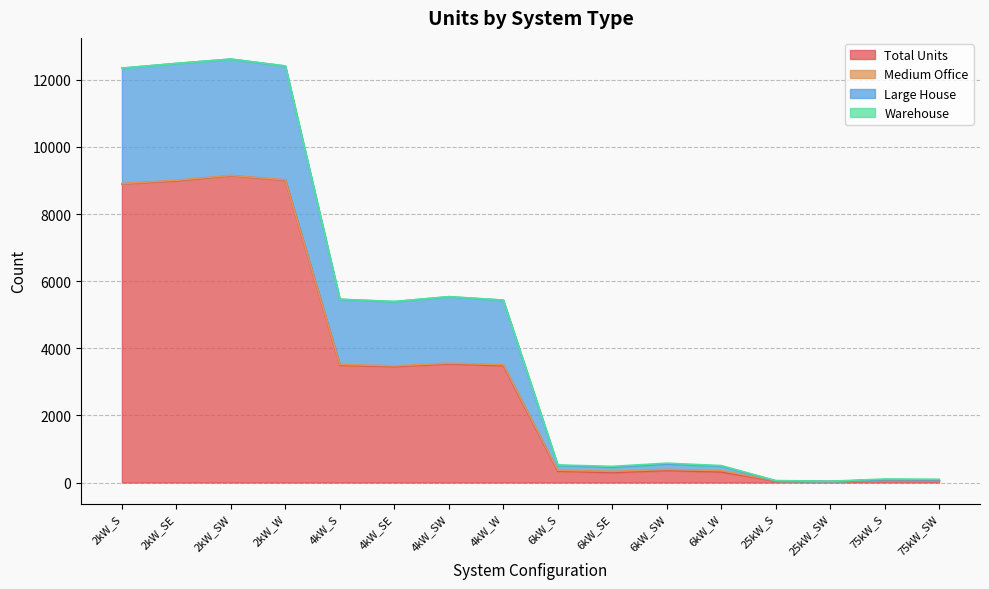

The Large House series shows 33 at 75kW_S. True or false?

False